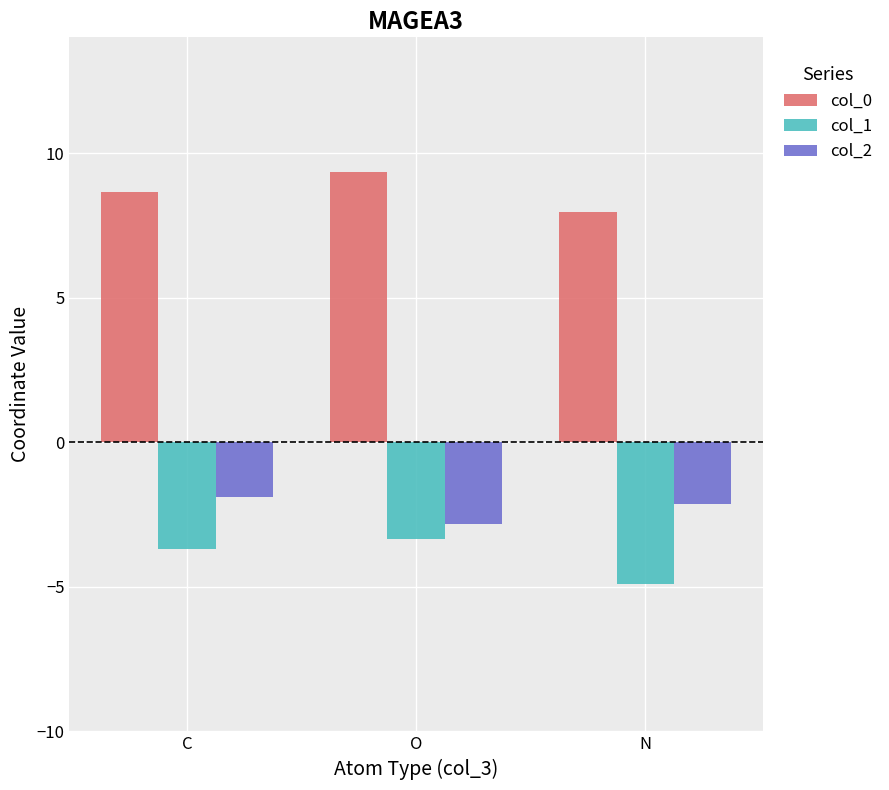

What is the label of the 2nd bar from the right?

O